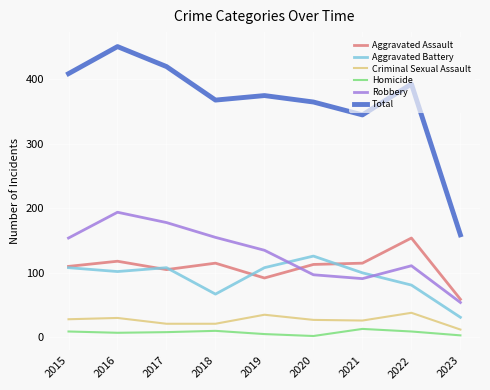

At how many categories does at least one series exceed 209?

8